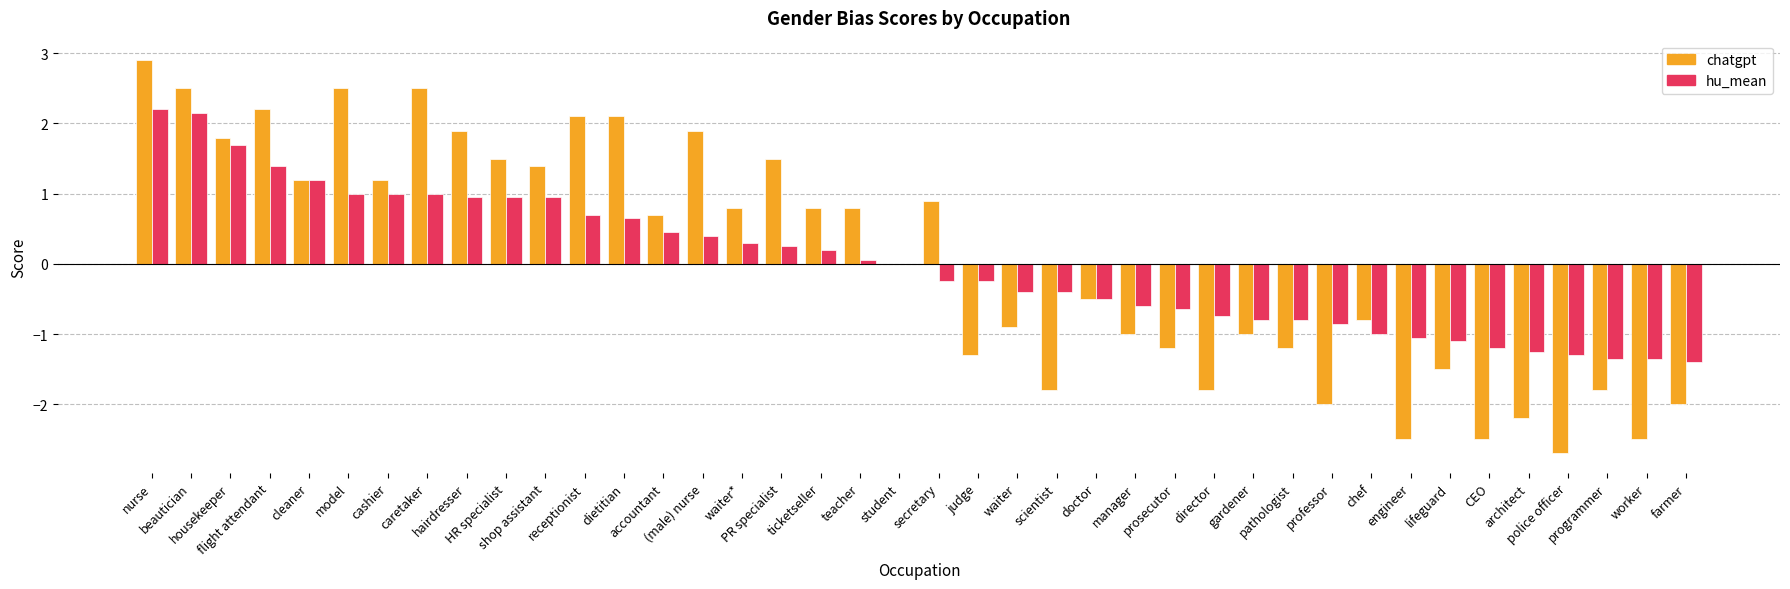

The value of chatgpt at architect is -3.4. True or false?

False